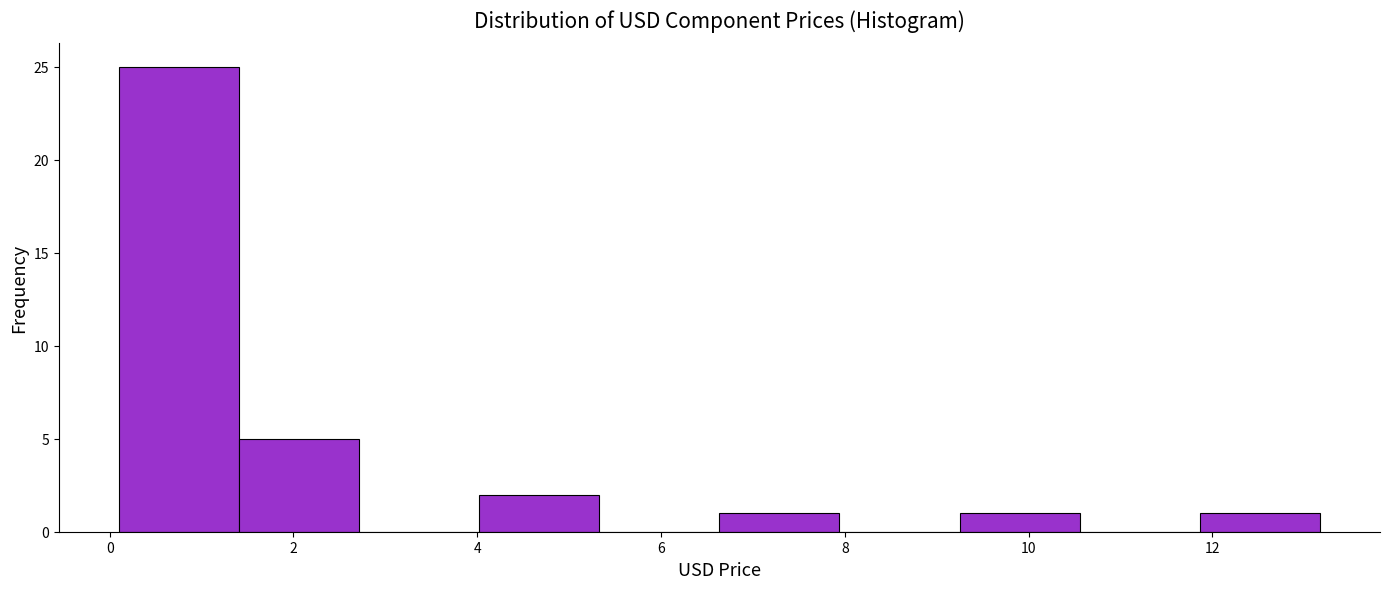

Reading left to right, list every bar in this chart as the range it spans on the x-axis followed by its height. Neither the bar edges nor the heights are printed on the chart, so give them approximately, as read against the axes.

0.2 to 1.4: 25
1.4 to 2.8: 5
2.8 to 4.0: 0
4.0 to 5.4: 2
5.4 to 6.6: 0
6.6 to 8.0: 1
8.0 to 9.2: 0
9.2 to 10.6: 1
10.6 to 11.8: 0
11.8 to 13.2: 1